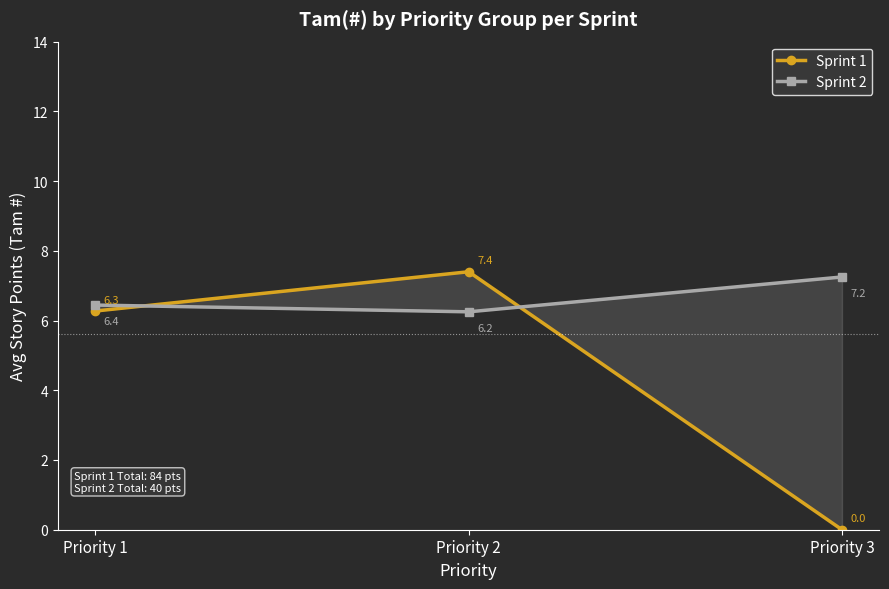

Which series has the largest total across all categories?

Sprint 2